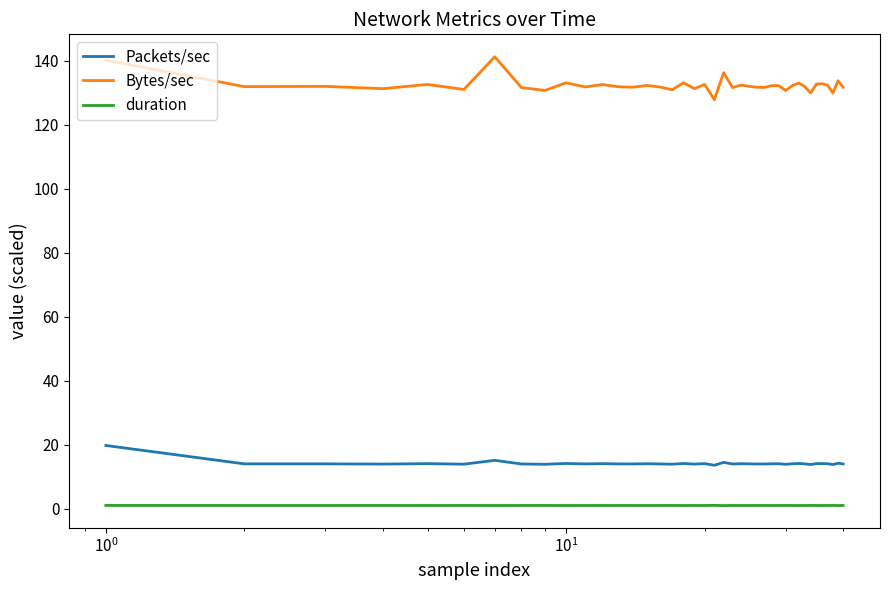

What is the greatest value displayed?

141.3